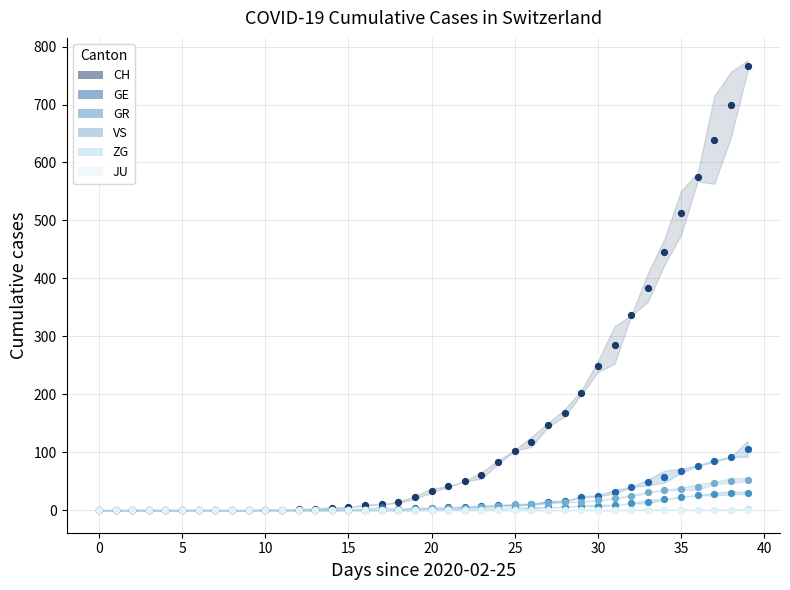

What are all the series names shown in the legend?

CH, GE, GR, VS, ZG, JU